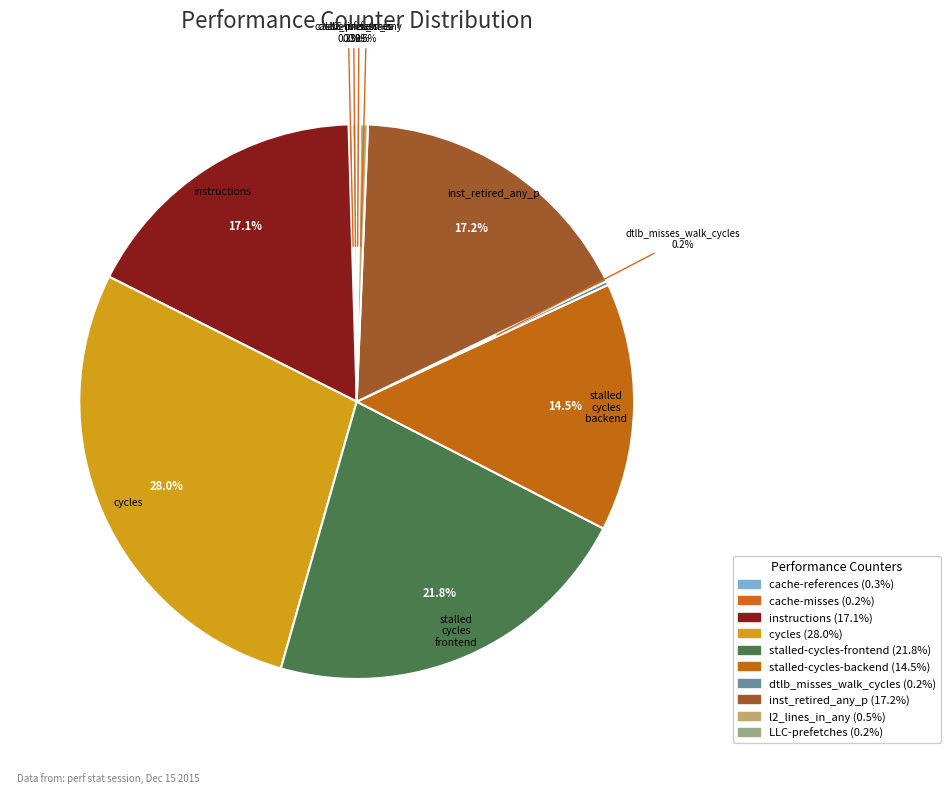

Rank the categories by value from highest to lowest.

cycles, stalled-cycles-frontend, inst_retired_any_p, instructions, stalled-cycles-backend, l2_lines_in_any, cache-references, dtlb_misses_walk_cycles, cache-misses, LLC-prefetches